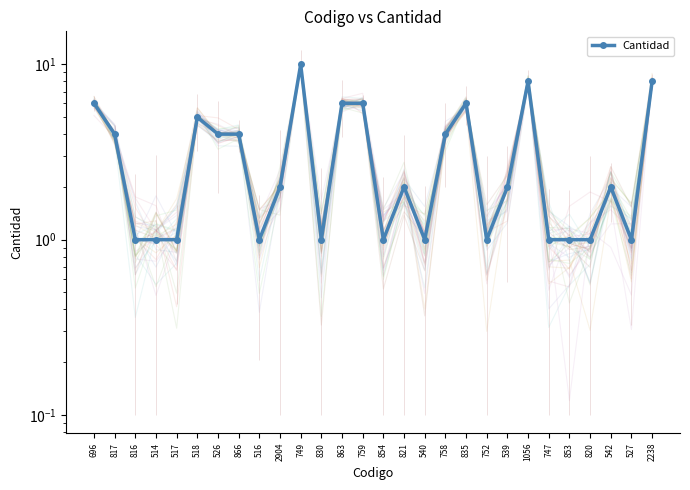

What is the value of the 14th point from the left?

6